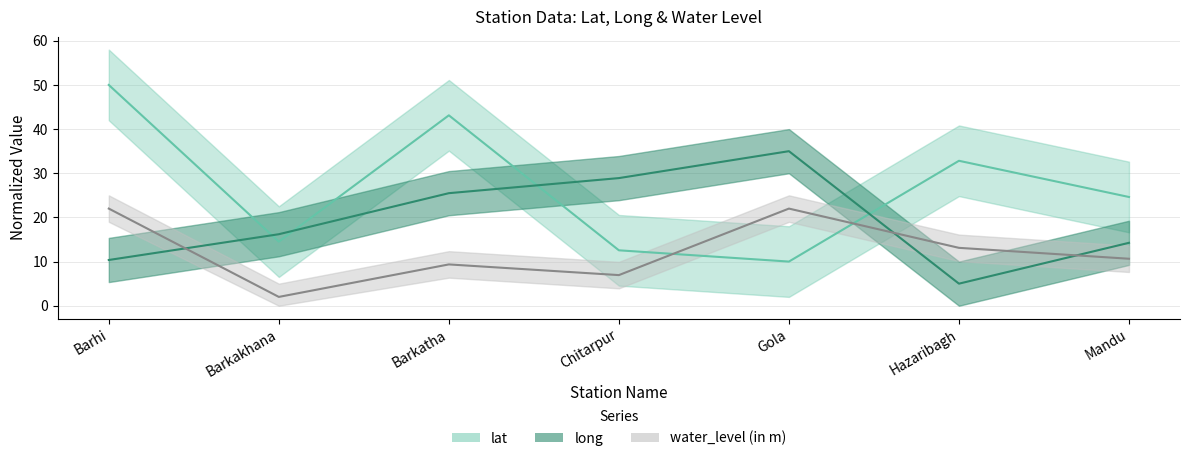

At Barhi, list the series in order from smallest to largest.

long, water_level (in m), lat